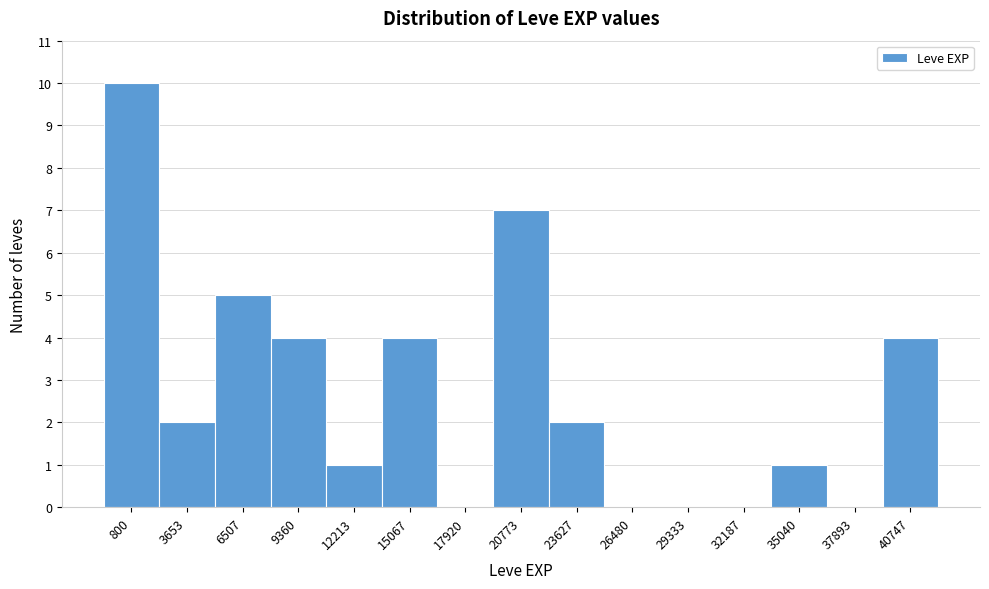

Reading left to right, list all the values displayed in this chart.

800=10	3653=2	6507=5	9360=4	12213=1	15067=4	17920=0	20773=7	23627=2	26480=0	29333=0	32187=0	35040=1	37893=0	40747=4